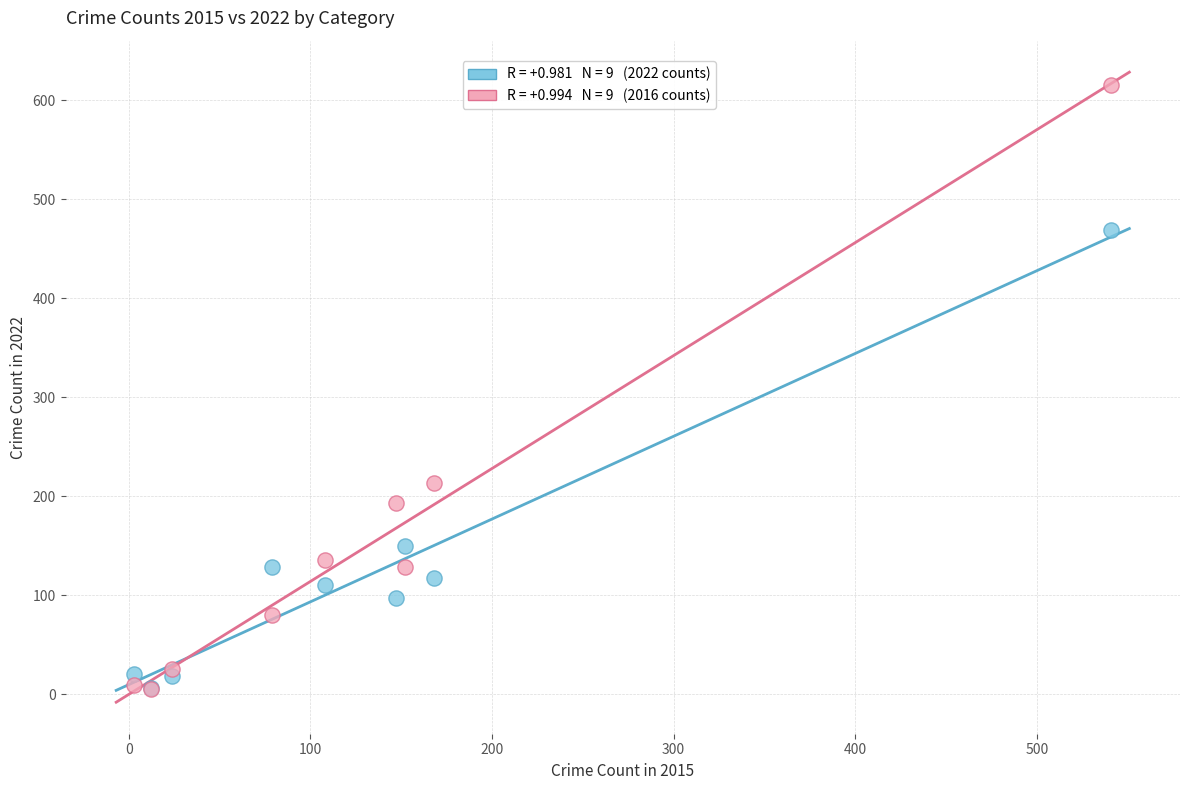

Across all series, what Y value is closest to 310?

213